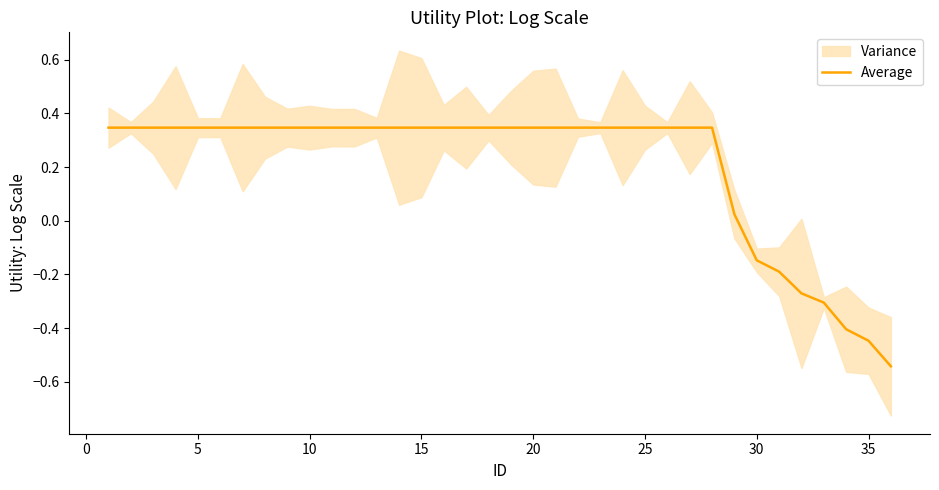

How many lines are shown in the chart?

1